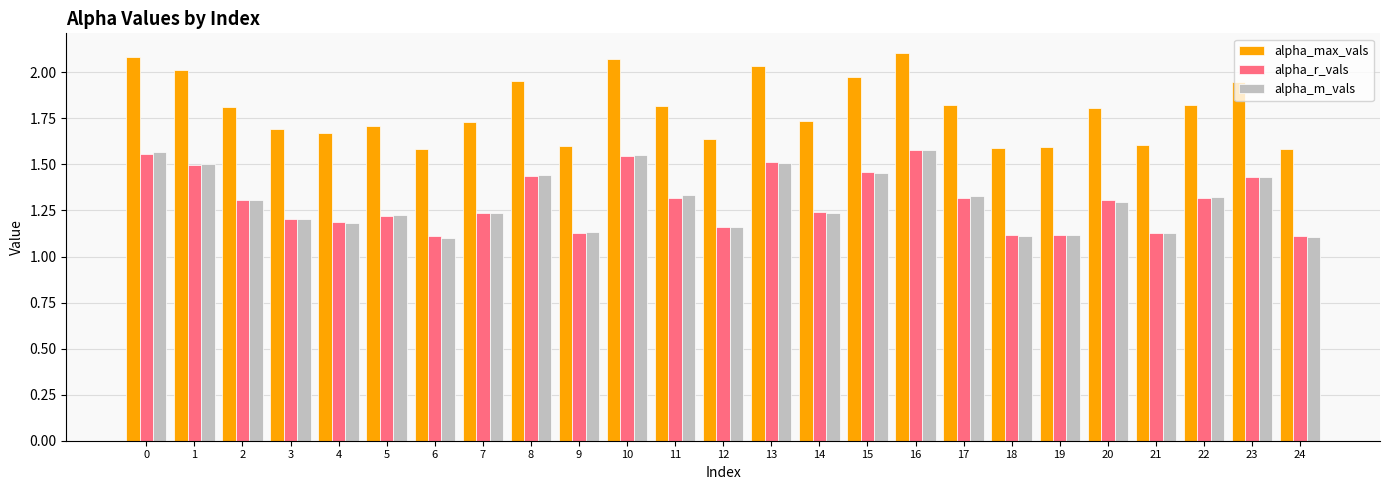

What is the spread (max minus min) of values at 11?

0.5